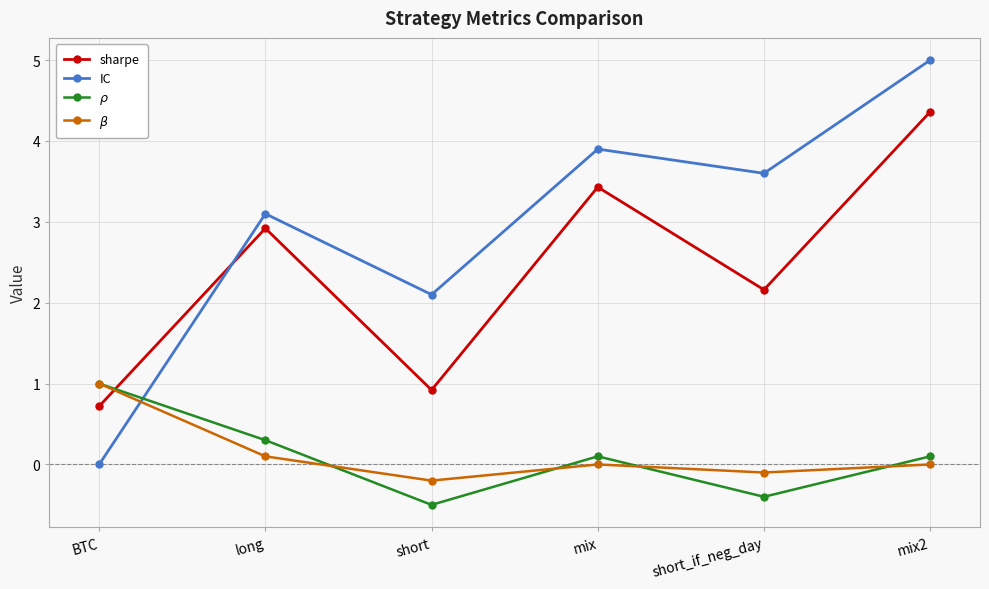

What is the label of the 3rd point from the right?

mix